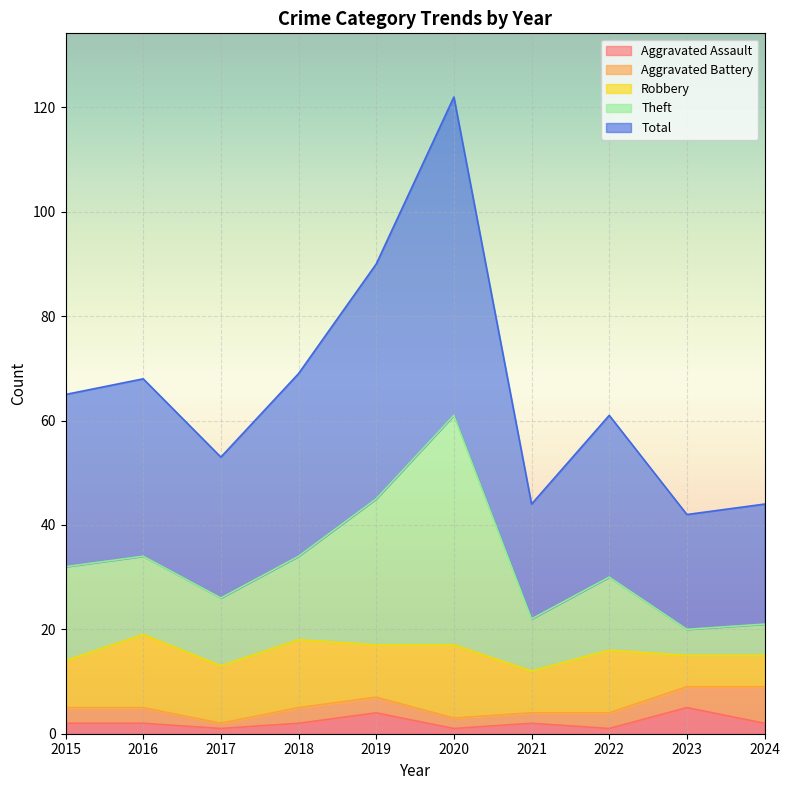

Which label corresponds to the smallest value in the chart?

2017